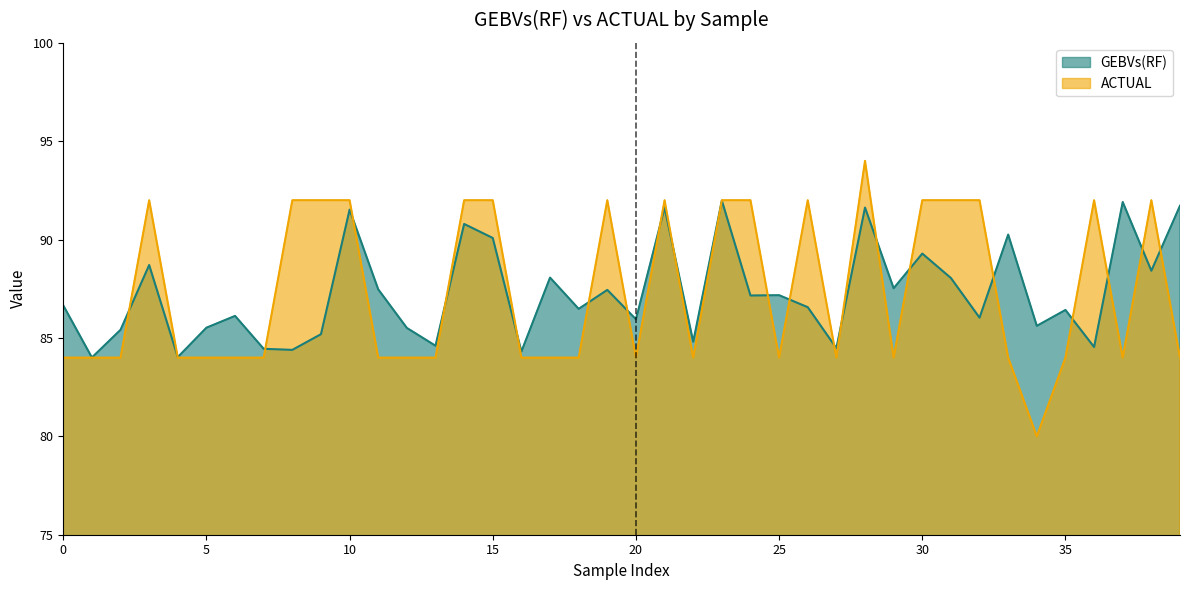

What are all the series names shown in the legend?

GEBVs(RF), ACTUAL